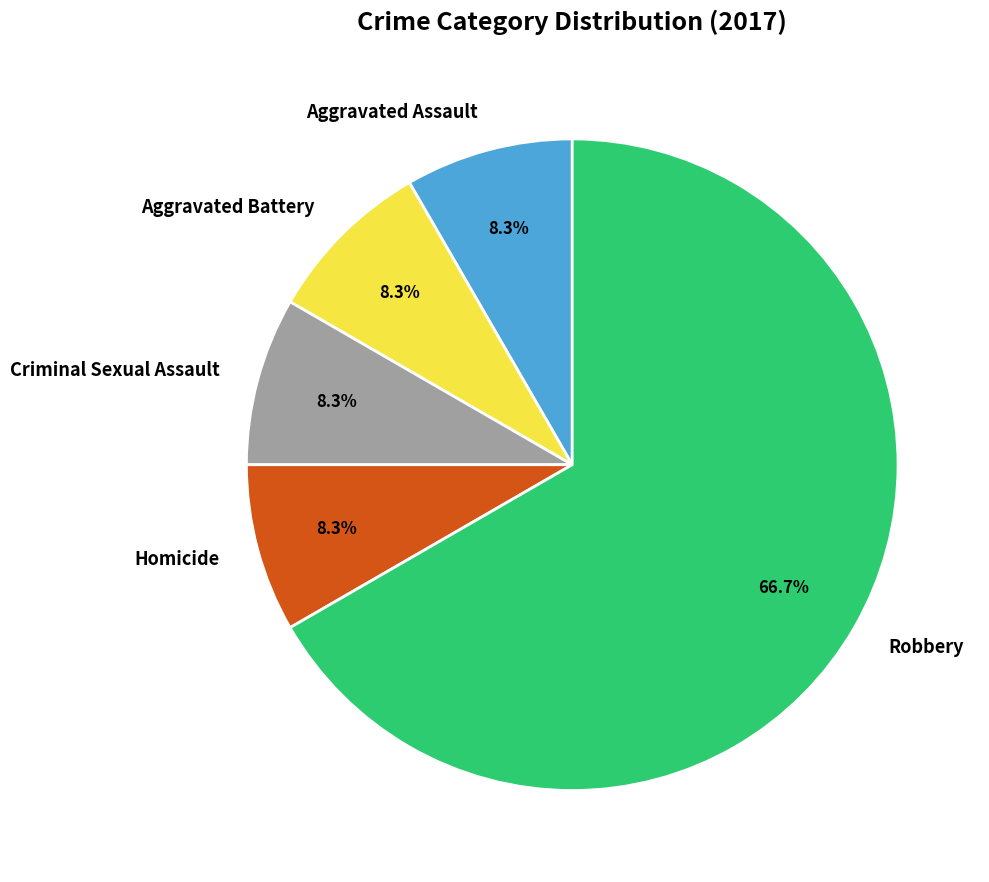

Does Homicide account for over 50% of the chart?

No